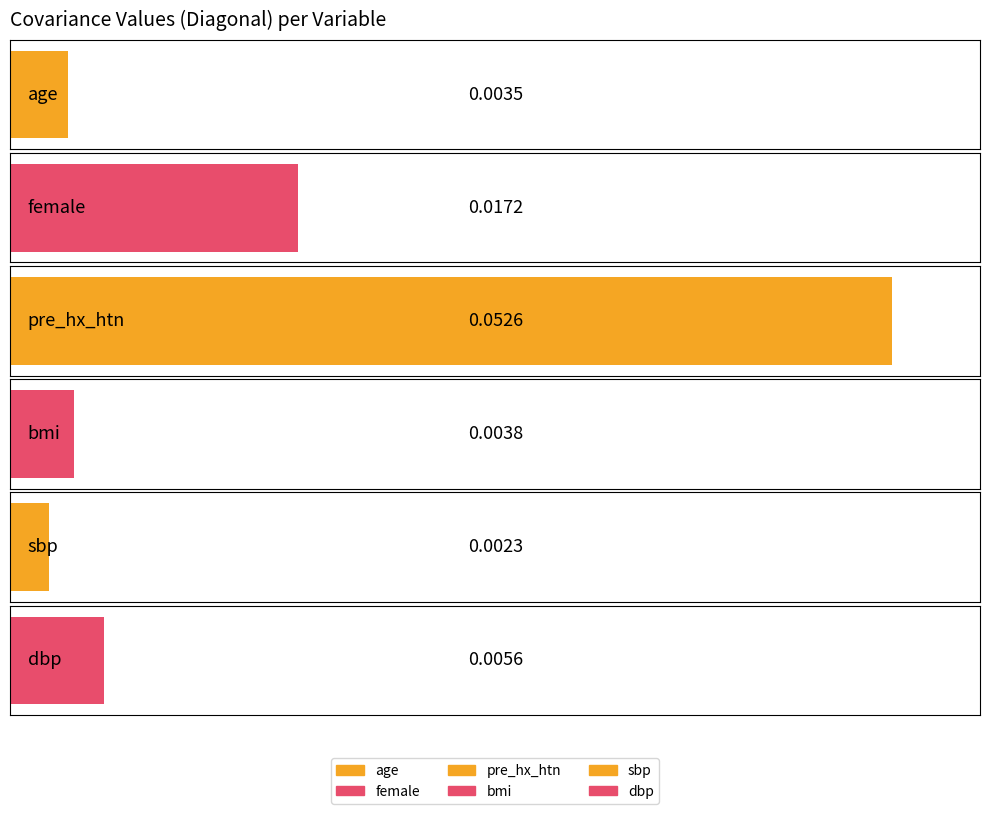

What are all the series names shown in the legend?

age, female, pre_hx_htn, bmi, sbp, dbp